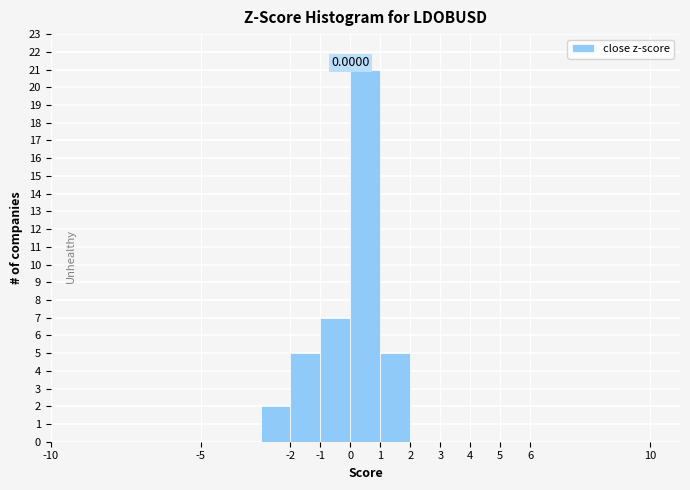

Which range on the x-axis has the tallest bar?

0 to 1